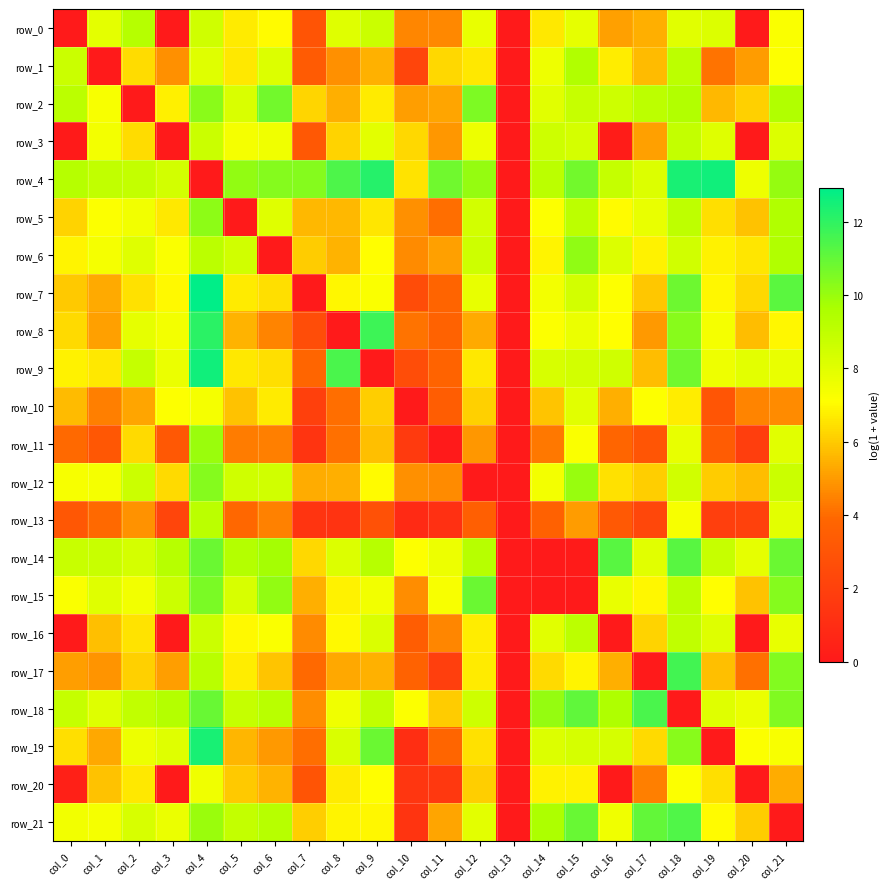

Reading right to left, what are all the values shown in this chart?

row_0: 7.2	0.0	8.2	8.0	5.4	5.1	7.8	6.7	0.0	7.7	4.6	4.6	8.7	8.1	3.0	7.0	6.7	8.5	0.0	9.3	7.9	0.0
row_1: 7.1	5.0	4.2	9.1	5.7	6.7	9.5	7.6	0.0	6.7	6.3	2.3	5.4	4.8	3.4	8.1	6.6	8.0	4.8	6.4	0.0	8.7
row_2: 9.5	6.1	5.6	9.4	9.1	8.6	8.8	8.0	0.0	10.5	5.2	5.1	6.7	5.4	6.2	10.7	8.3	10.3	6.8	0.0	7.3	9.1
row_3: 8.1	0.0	8.0	8.9	5.1	0.2	8.4	8.6	0.0	7.7	4.9	6.3	7.9	6.2	3.2	7.5	7.4	8.7	0.0	6.4	7.4	0.1
row_4: 10.1	7.6	12.6	12.4	8.2	8.9	10.7	9.2	0.0	10.0	10.8	6.5	12.2	11.4	10.4	10.3	10.1	0.0	8.5	8.9	8.9	9.3
row_5: 9.5	5.8	6.4	9.0	7.7	7.1	9.1	7.2	0.0	8.4	4.1	4.8	6.6	5.6	5.6	8.0	0.0	10.2	6.6	7.5	7.2	6.2
row_6: 9.5	6.6	6.8	8.5	6.8	8.1	10.2	6.9	0.0	8.6	5.1	4.7	7.1	5.5	6.0	0.0	8.5	9.2	7.2	8.1	7.4	6.9
row_7: 11.2	6.3	7.0	10.8	6.0	7.1	8.4	7.4	0.0	7.8	3.8	2.6	7.2	6.9	0.0	6.4	6.7	12.9	7.0	6.5	5.3	6.0
row_8: 6.9	5.7	7.4	10.3	5.0	7.1	7.7	7.2	0.0	5.3	3.7	4.2	11.7	0.0	2.7	4.5	5.5	12.1	7.4	7.8	5.1	6.3
row_9: 7.7	8.0	7.6	10.8	5.7	8.5	8.4	8.3	0.0	6.7	3.8	2.7	0.0	11.5	3.8	6.4	6.7	12.6	7.7	8.9	6.6	6.8
row_10: 4.7	4.5	3.1	6.7	7.1	5.4	8.0	5.9	0.0	6.1	3.5	0.0	6.1	4.1	2.0	6.7	5.8	7.4	7.1	5.2	4.4	5.7
row_11: 8.0	1.9	3.4	7.8	3.0	3.8	7.3	4.2	0.0	4.9	0.0	1.7	5.8	4.1	1.4	4.4	4.3	9.9	3.2	6.3	3.2	4.0
row_12: 8.7	5.7	6.0	8.5	6.1	6.5	10.0	7.5	0.0	0.0	4.7	4.8	7.0	5.4	5.4	8.5	8.5	10.4	6.3	8.7	7.4	7.4
row_13: 8.0	2.1	2.0	7.3	2.3	3.3	5.0	3.7	0.0	3.6	1.2	0.9	2.8	1.3	1.4	4.5	3.9	9.2	2.3	4.8	4.0	3.2
row_14: 10.9	7.8	8.8	11.2	8.0	11.2	0.1	0.0	0.0	9.3	7.7	7.2	9.3	8.2	6.3	9.8	9.3	10.9	9.3	8.4	8.8	8.8
row_15: 10.3	5.8	7.1	9.2	7.0	7.7	0.0	0.0	0.0	10.9	7.3	4.7	7.5	6.8	5.4	10.1	8.3	10.6	8.7	7.5	8.0	7.3
row_16: 7.8	0.0	8.1	9.0	6.2	0.0	9.1	8.0	0.0	6.7	4.5	3.4	8.2	7.0	4.7	7.2	7.0	8.7	0.0	6.5	5.8	0.0
row_17: 10.4	4.1	5.8	11.6	0.0	5.4	6.9	6.3	0.0	6.7	2.0	3.7	5.5	5.3	3.9	5.9	6.7	9.2	5.1	6.1	4.9	5.1
row_18: 10.5	7.7	8.0	0.0	11.5	9.5	11.1	10.1	0.0	8.6	6.0	7.2	8.9	7.5	4.7	9.2	8.9	10.9	9.4	8.9	8.1	8.9
row_19: 7.3	7.2	0.0	10.3	6.3	8.3	8.4	8.2	0.0	6.5	3.9	1.1	10.9	8.2	4.0	5.0	5.6	12.5	8.0	7.6	5.2	6.4
row_20: 5.4	0.0	6.4	7.2	4.4	0.0	6.8	6.9	0.0	6.1	1.6	1.5	7.1	6.7	3.0	5.5	6.0	7.5	0.0	6.6	5.8	0.4
row_21: 0.0	6.0	7.0	11.4	11.0	7.6	10.9	9.6	0.0	8.0	5.2	1.4	6.9	6.9	6.1	9.2	8.9	10.0	7.7	8.3	7.4	7.5